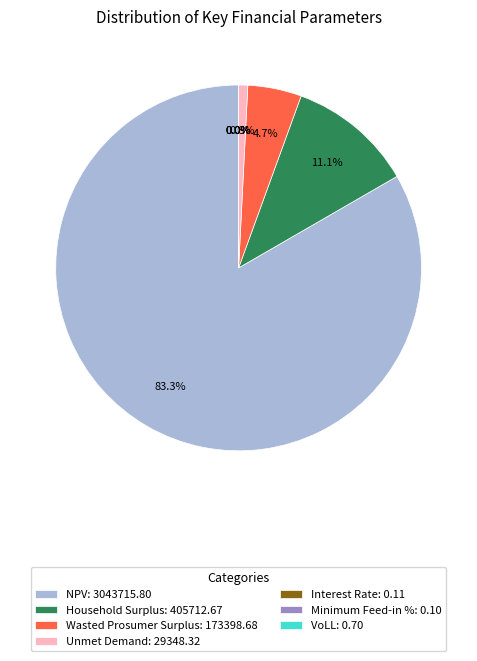

What is the largest slice in the pie chart?

NPV